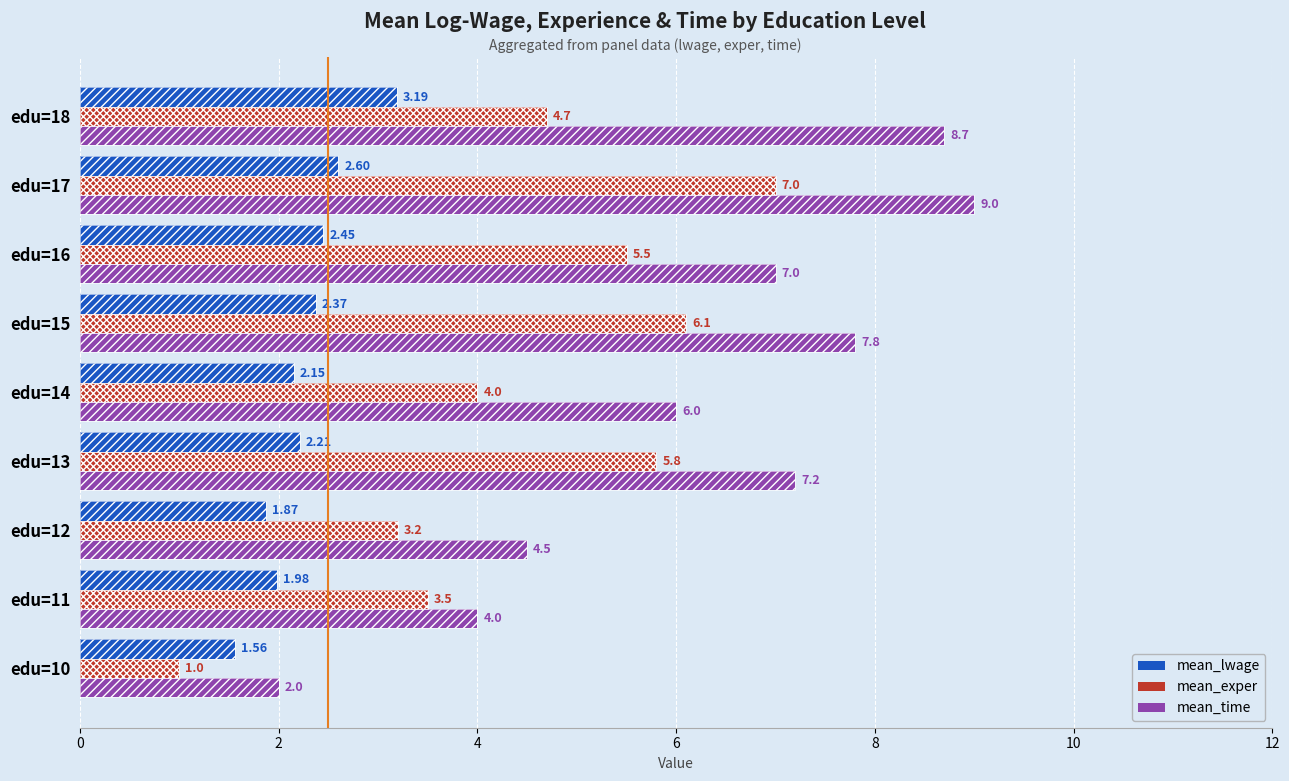

What is the spread (max minus min) of values at 8?

3.9